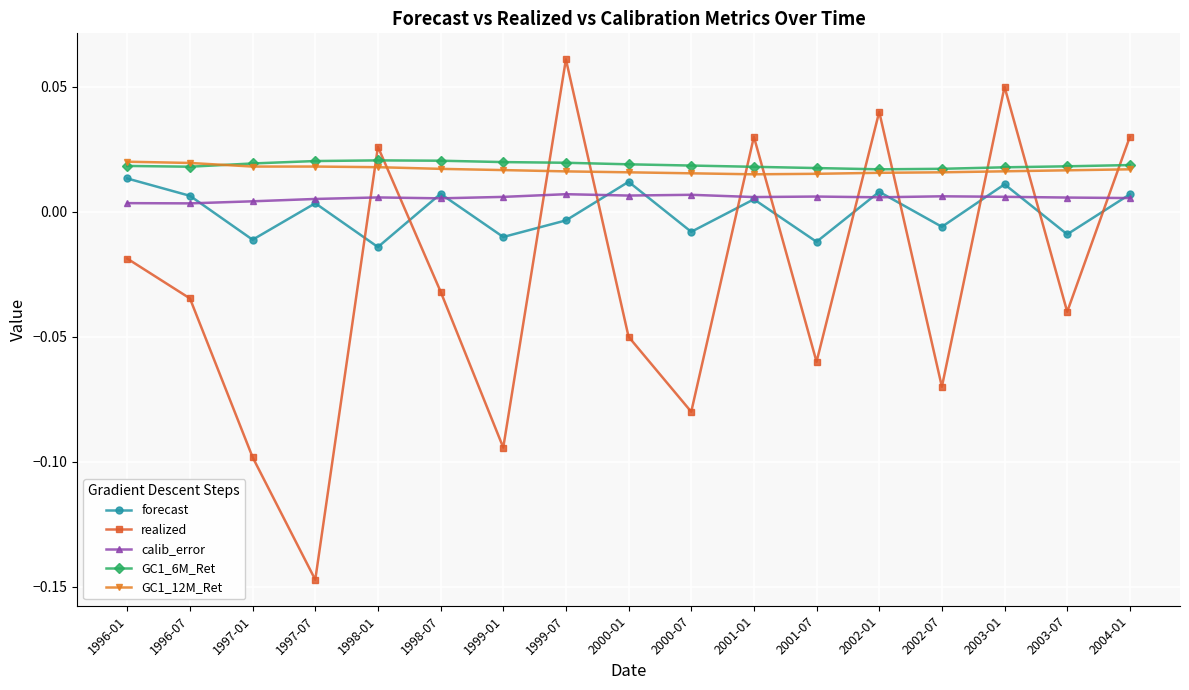

Does the chart have visible grid lines?

Yes